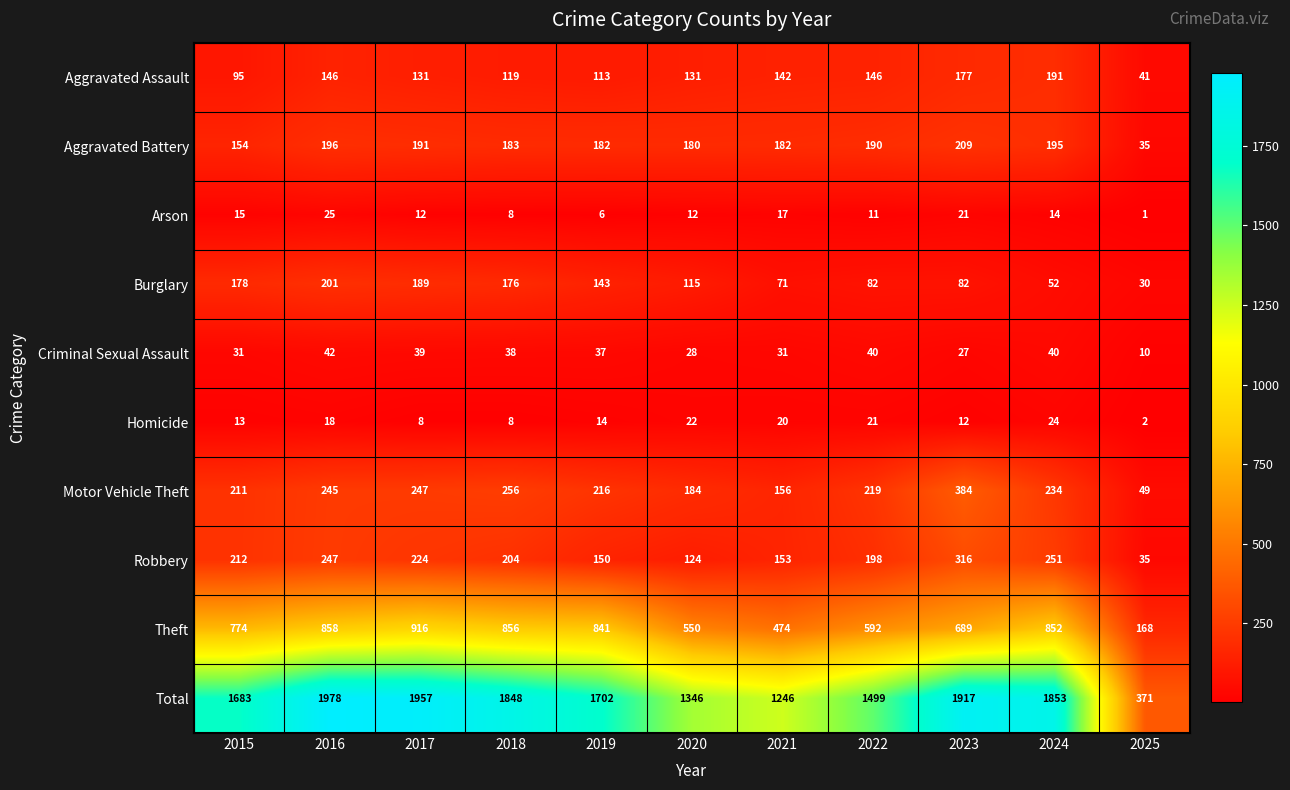

At how many categories does at least one series exceed 492?

10